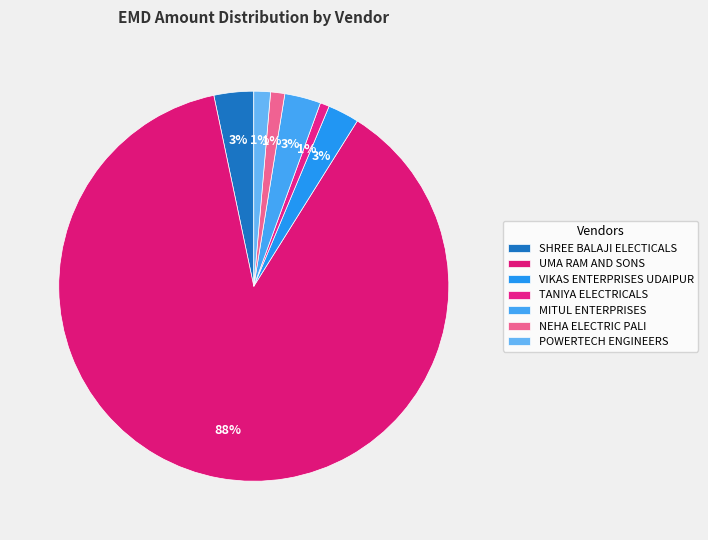

To the nearest percent, what is the combined percentage of VIKAS ENTERPRISES UDAIPUR and SHREE BALAJI ELECTICALS?

6%